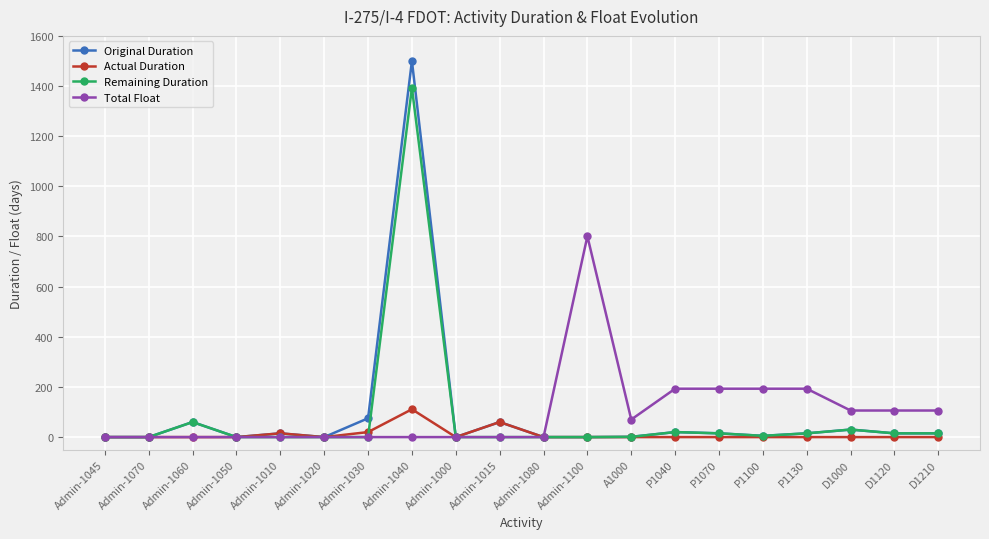

List the series in order of their peak value, lowest first.

Actual Duration, Total Float, Remaining Duration, Original Duration